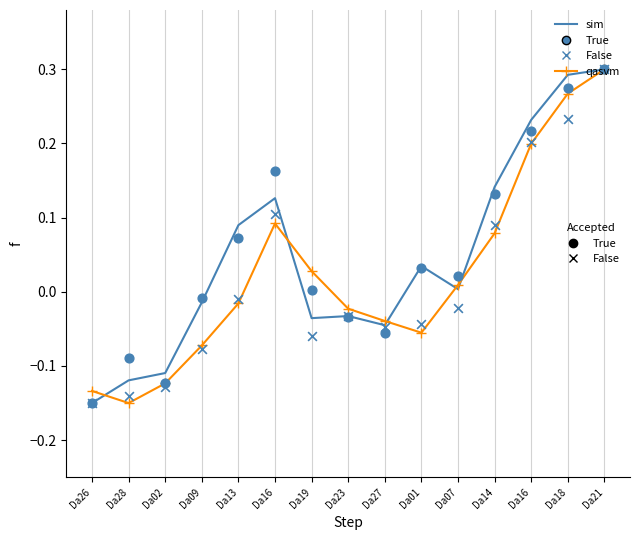

At how many categories does at least one series exceed 0?

9